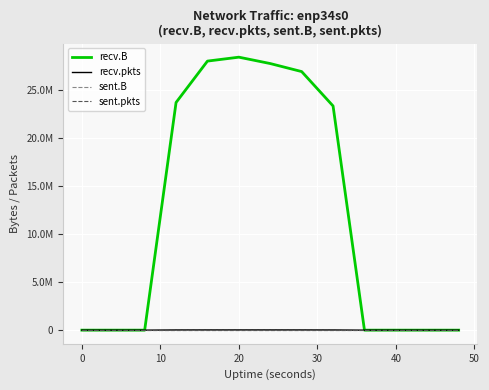

What is the difference between the maximum and minimum values in the recv.pkts series?

25427